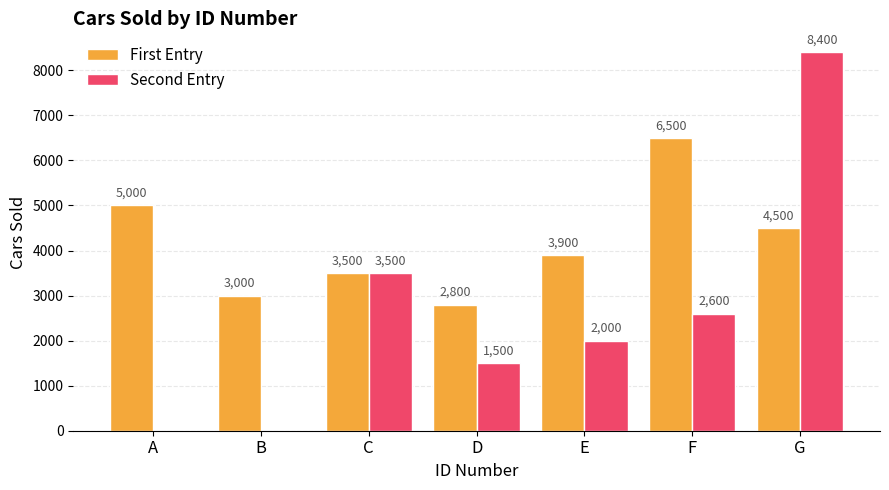

At which category is the sum across all series the highest?

G